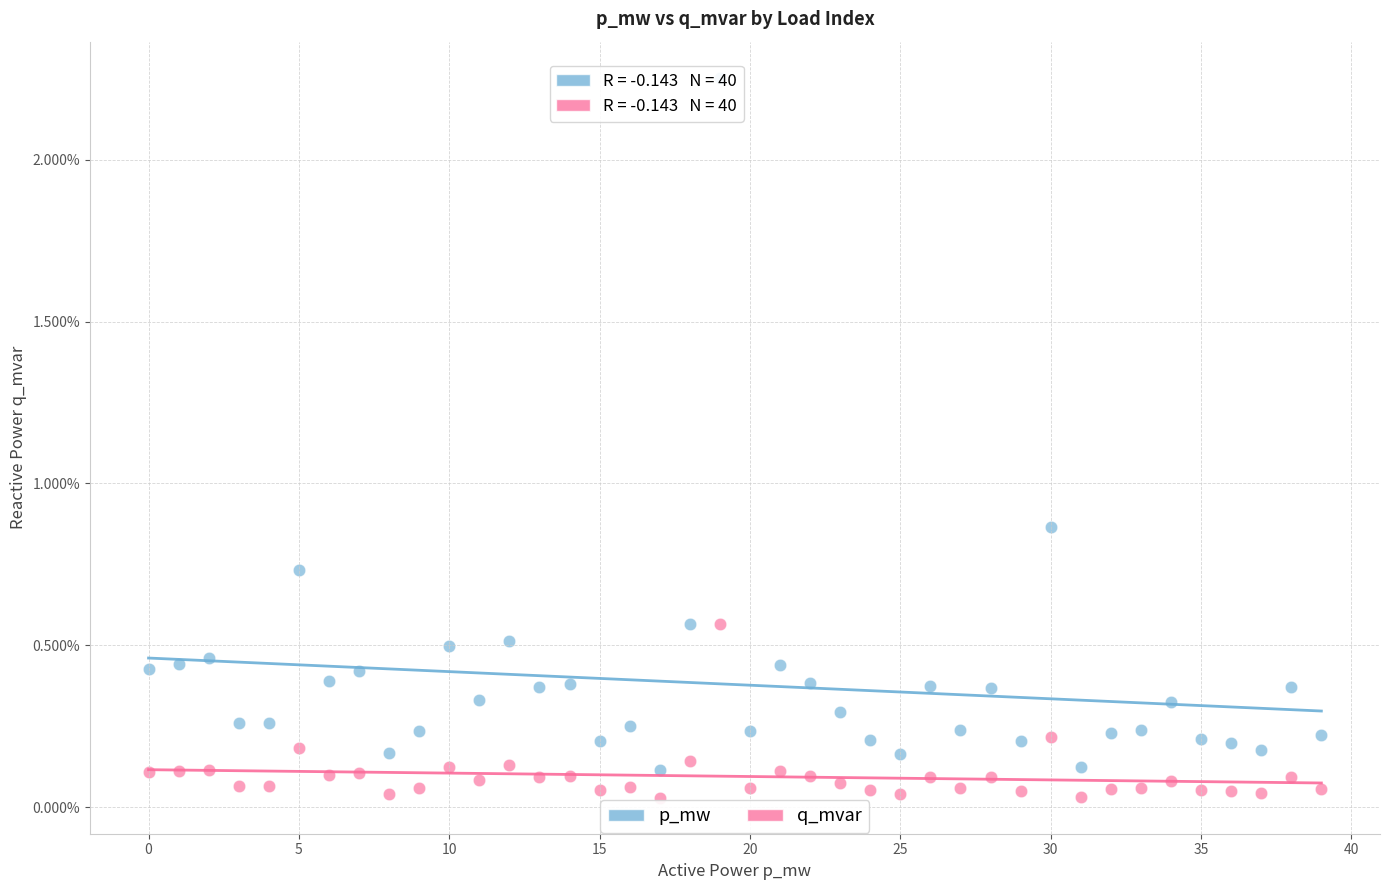

Across all data points, what is the range of Y values (max minus min)?

2.2